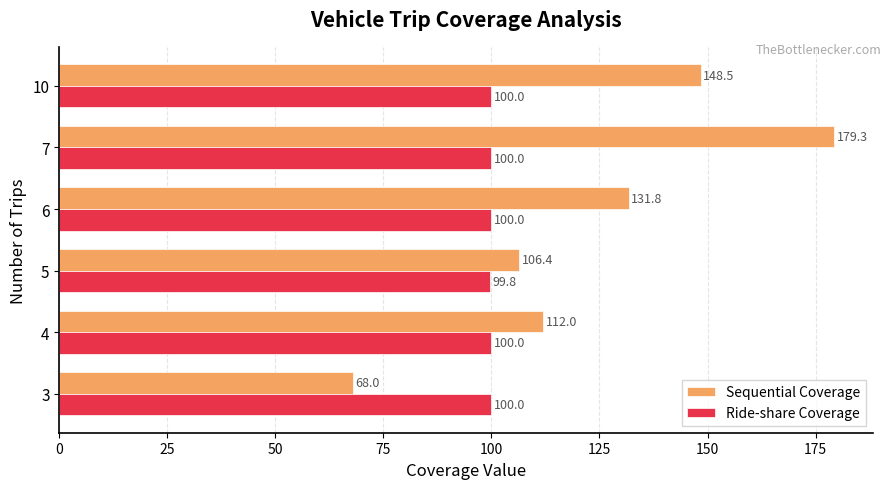

Where is Ride-share Coverage nearest to the value 99?

5